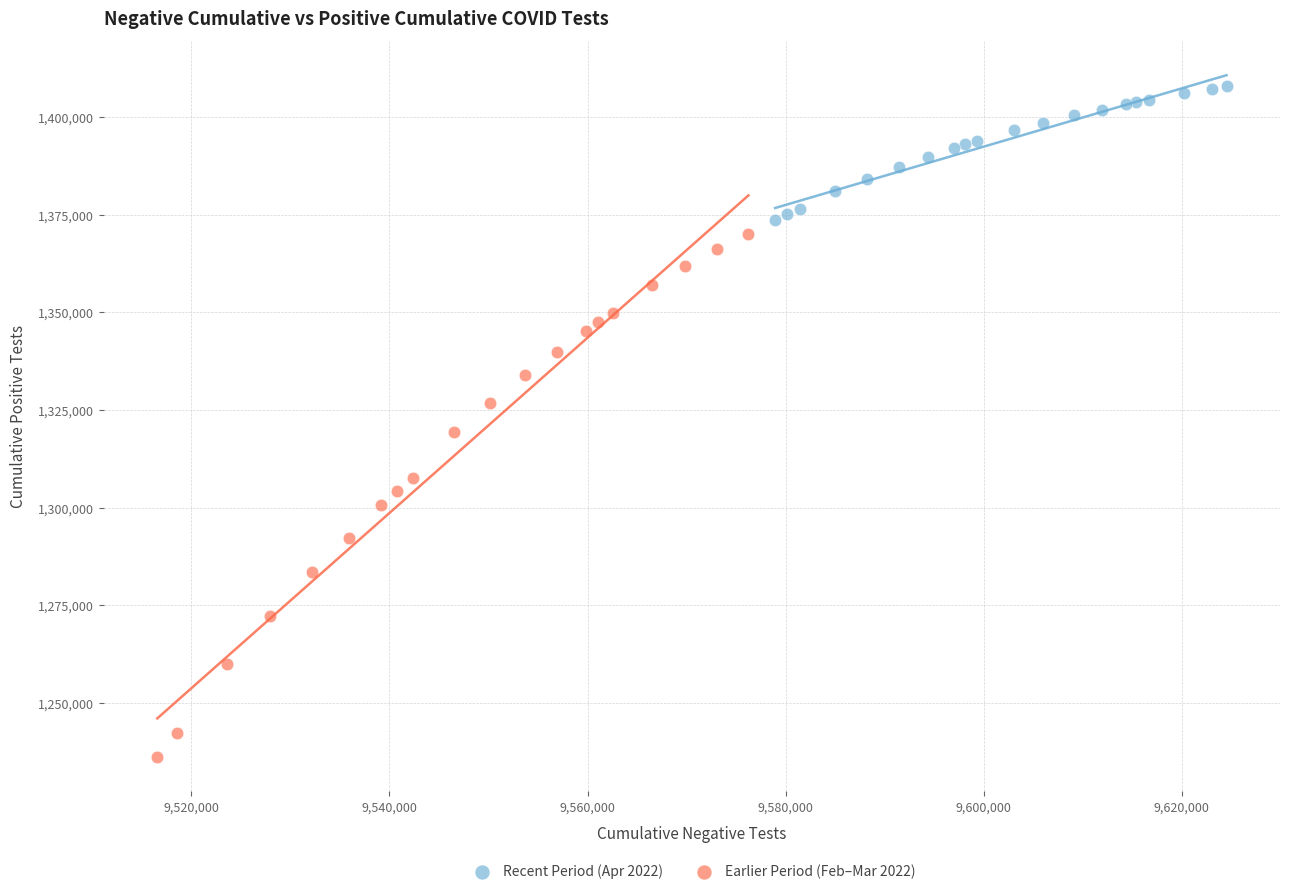

Which series has the largest Y range (max minus min)?

Earlier Period (Feb–Mar 2022)